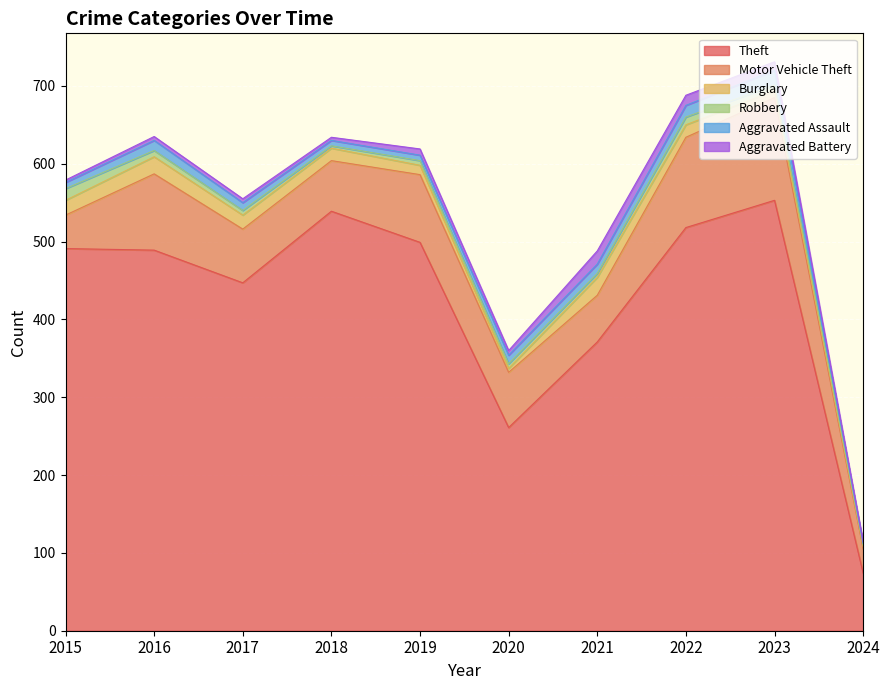

Between 2017 and 2021, which series saw the biggest shift?

Theft